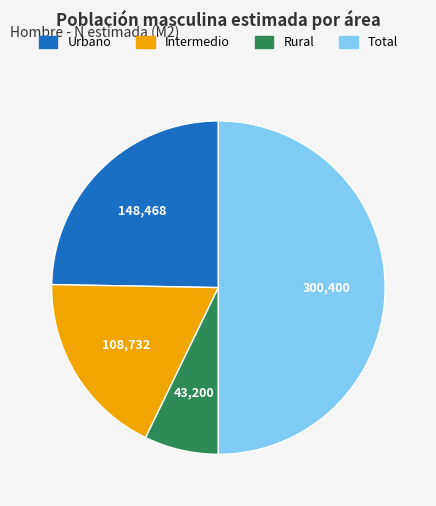

Rank the categories by value from lowest to highest.

Rural, Intermedio, Urbano, Total